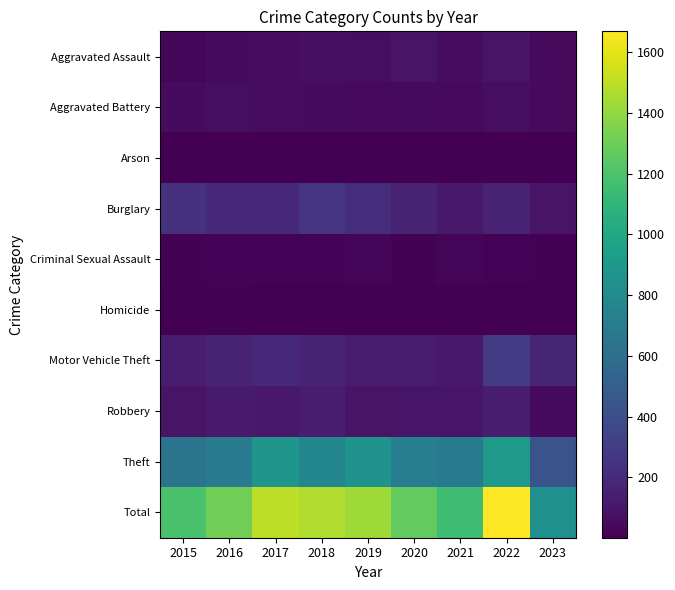

Reading left to right, transcribe all the data shown in this chart.

Aggravated Assault: 2015=31	2016=50	2017=59	2018=72	2019=61	2020=88	2021=58	2022=89	2023=44
Aggravated Battery: 2015=50	2016=60	2017=54	2018=52	2019=45	2020=48	2021=43	2022=66	2023=45
Arson: 2015=3	2016=3	2017=1	2018=6	2019=5	2020=4	2021=6	2022=7	2023=2
Burglary: 2015=236	2016=194	2017=192	2018=257	2019=221	2020=167	2021=117	2022=161	2023=87
Criminal Sexual Assault: 2015=13	2016=20	2017=19	2018=19	2019=29	2020=12	2021=24	2022=19	2023=10
Homicide: 2015=4	2016=8	2017=2	2018=5	2019=3	2020=6	2021=2	2022=6	2023=3
Motor Vehicle Theft: 2015=125	2016=163	2017=191	2018=164	2019=125	2020=134	2021=113	2022=291	2023=173
Robbery: 2015=87	2016=123	2017=115	2018=130	2019=89	2020=94	2021=95	2022=125	2023=48
Theft: 2015=641	2016=689	2017=873	2018=767	2019=855	2020=714	2021=691	2022=905	2023=426
Total: 2015=1190	2016=1310	2017=1506	2018=1472	2019=1433	2020=1267	2021=1149	2022=1669	2023=838